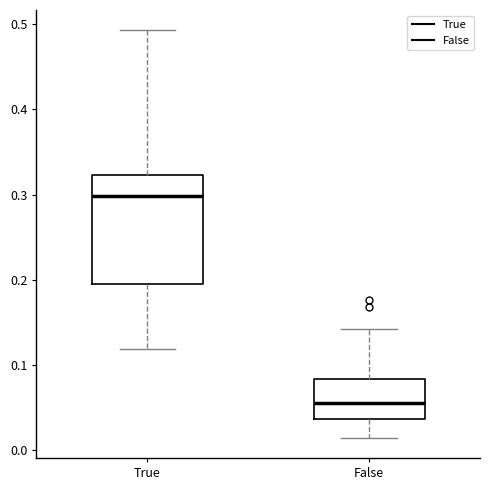

Which box has the lowest median line?

False